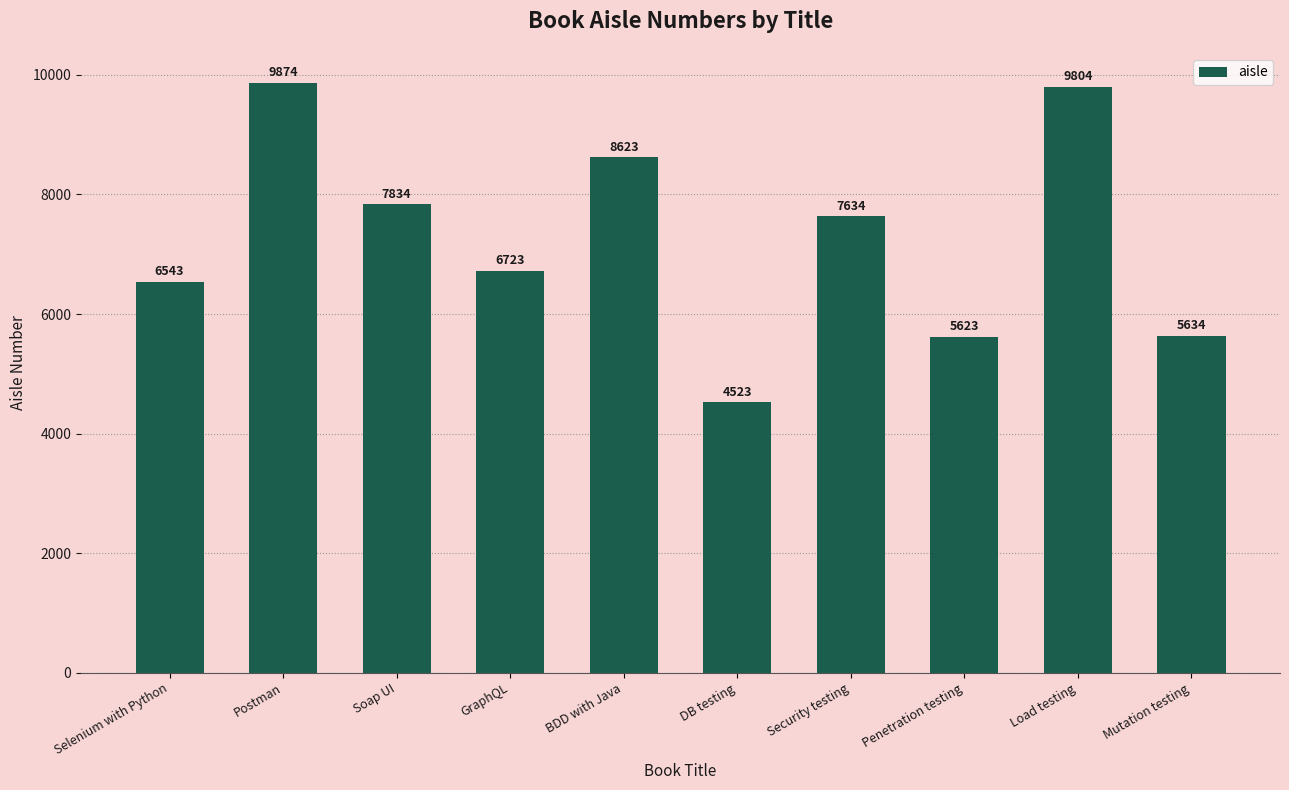

What is the label of the 6th bar from the right?

BDD with Java